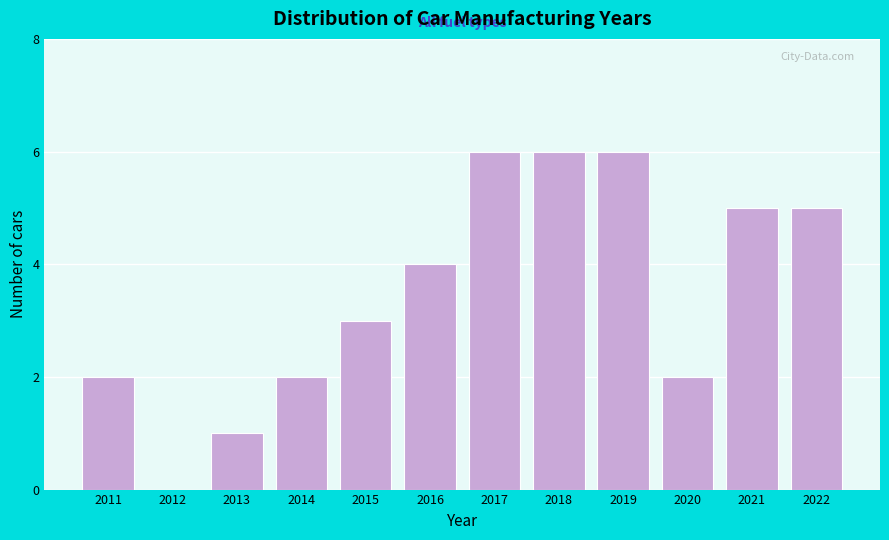

Reading right to left, extract all data points from this chart.

2022=5	2021=5	2020=2	2019=6	2018=6	2017=6	2016=4	2015=3	2014=2	2013=1	2012=0	2011=2